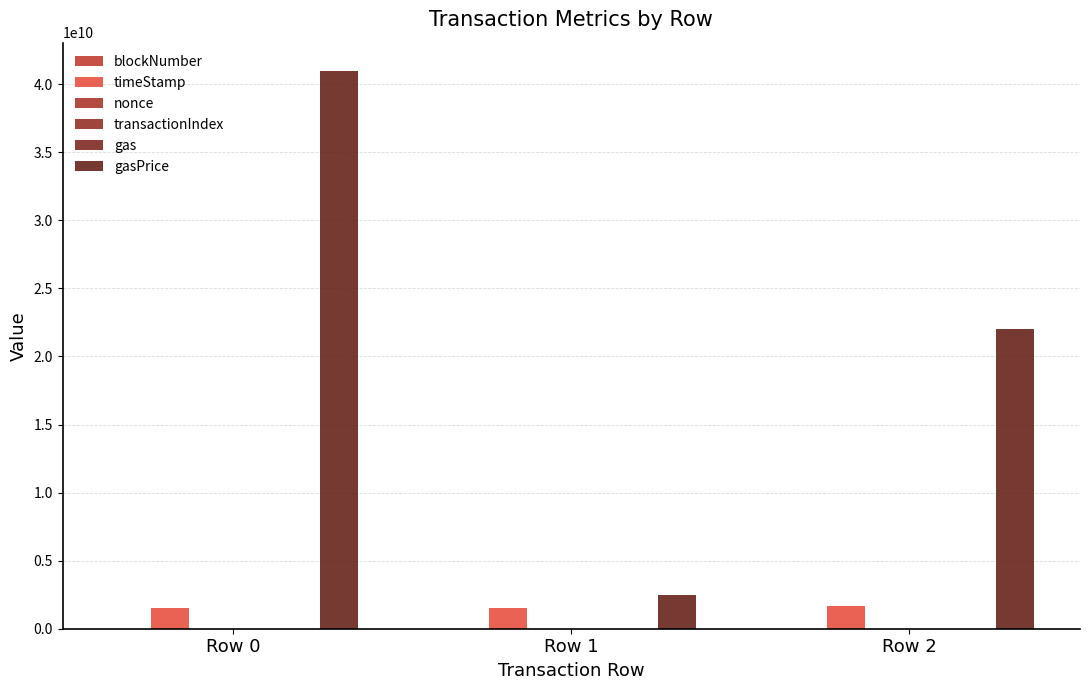

Are the bars horizontal?

No